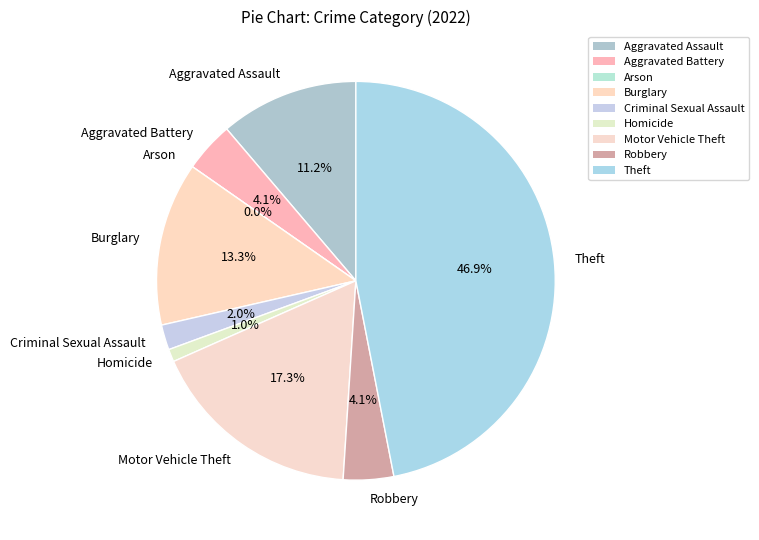

How many slices are in this pie chart?

9